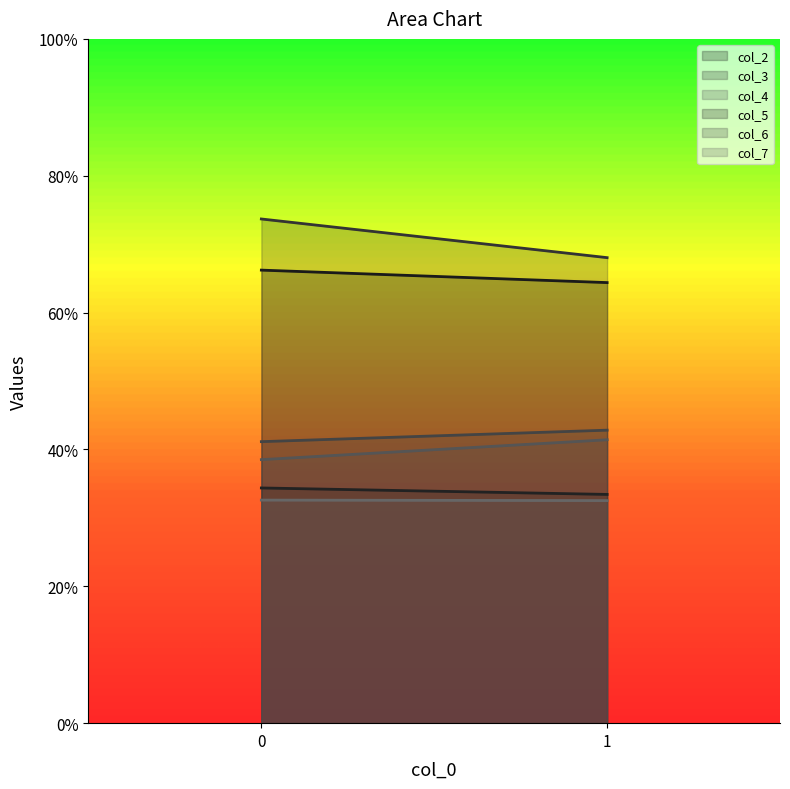

Reading left to right, transcribe all the data shown in this chart.

col_2: 0=66.2	1=64.4
col_3: 0=73.7	1=68.0
col_4: 0=38.5	1=41.4
col_5: 0=34.4	1=33.4
col_6: 0=41.1	1=42.8
col_7: 0=32.6	1=32.5